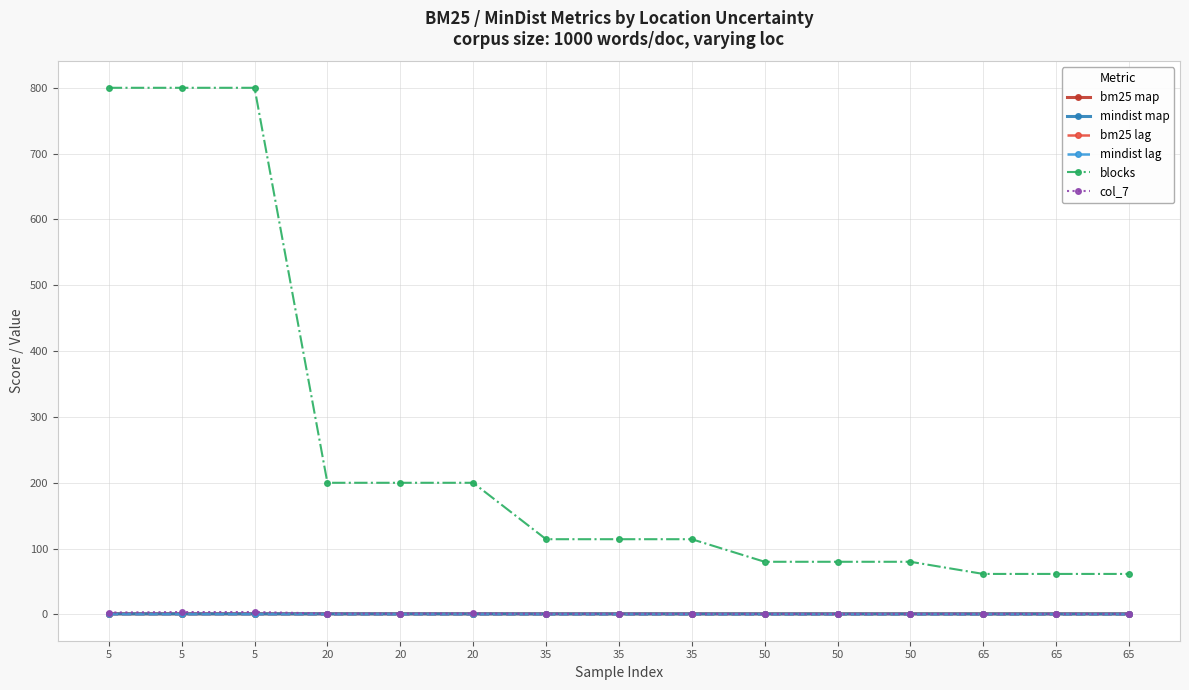

In mindist map, how many points are higher than both neighbors (excluding endpoints)?

4